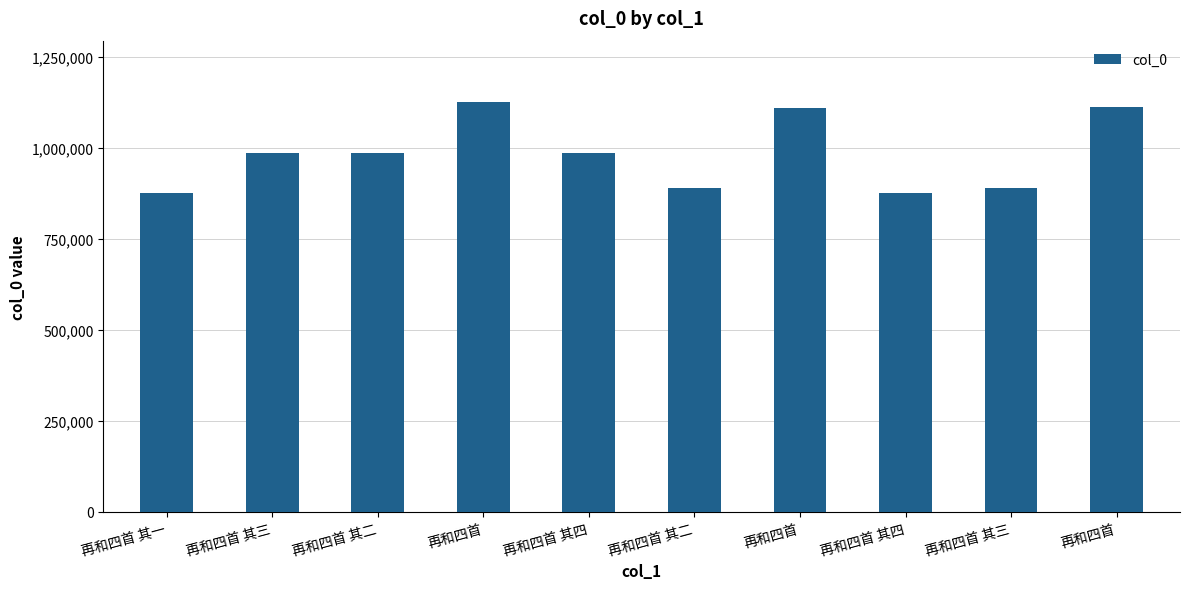

Does the chart contain any negative values?

No